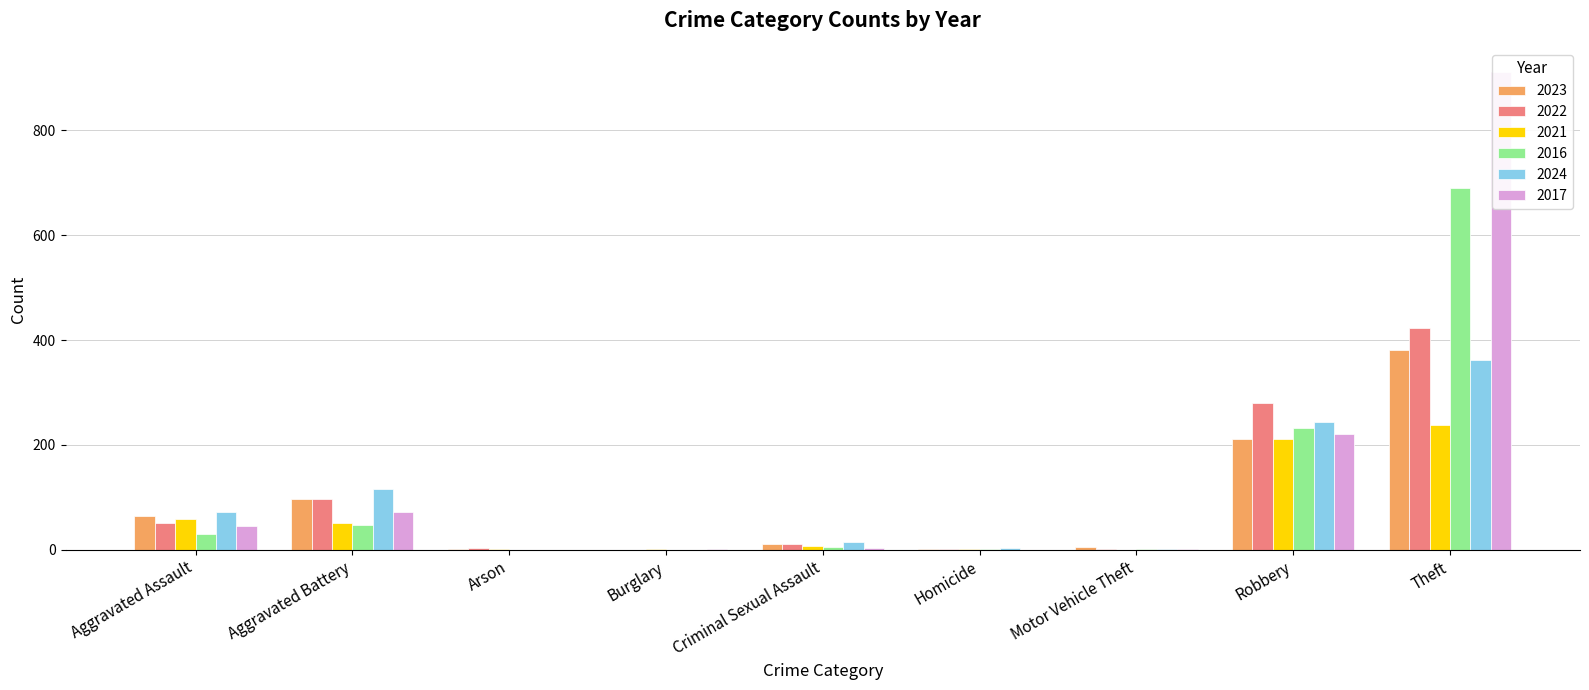

What is the maximum value for 2024?

363